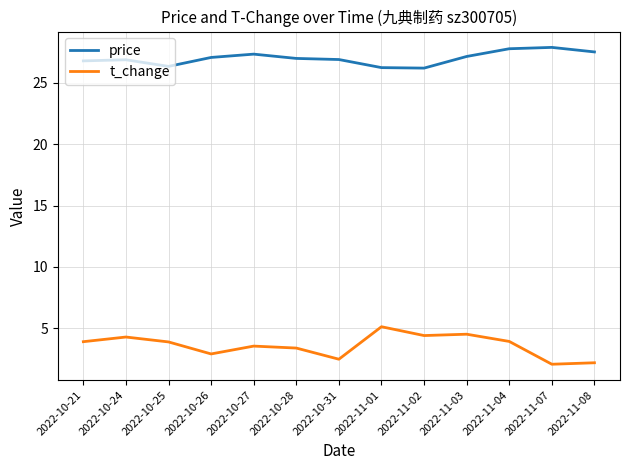

The price series shows 27.1 at 2022-10-26. True or false?

True